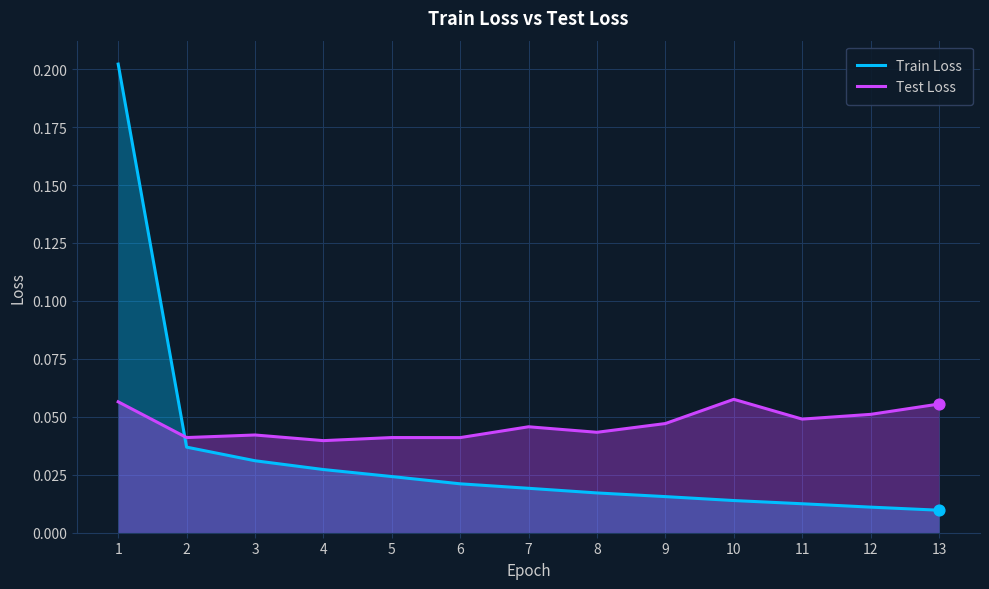

Which series contains the lowest Y value?

Train Loss